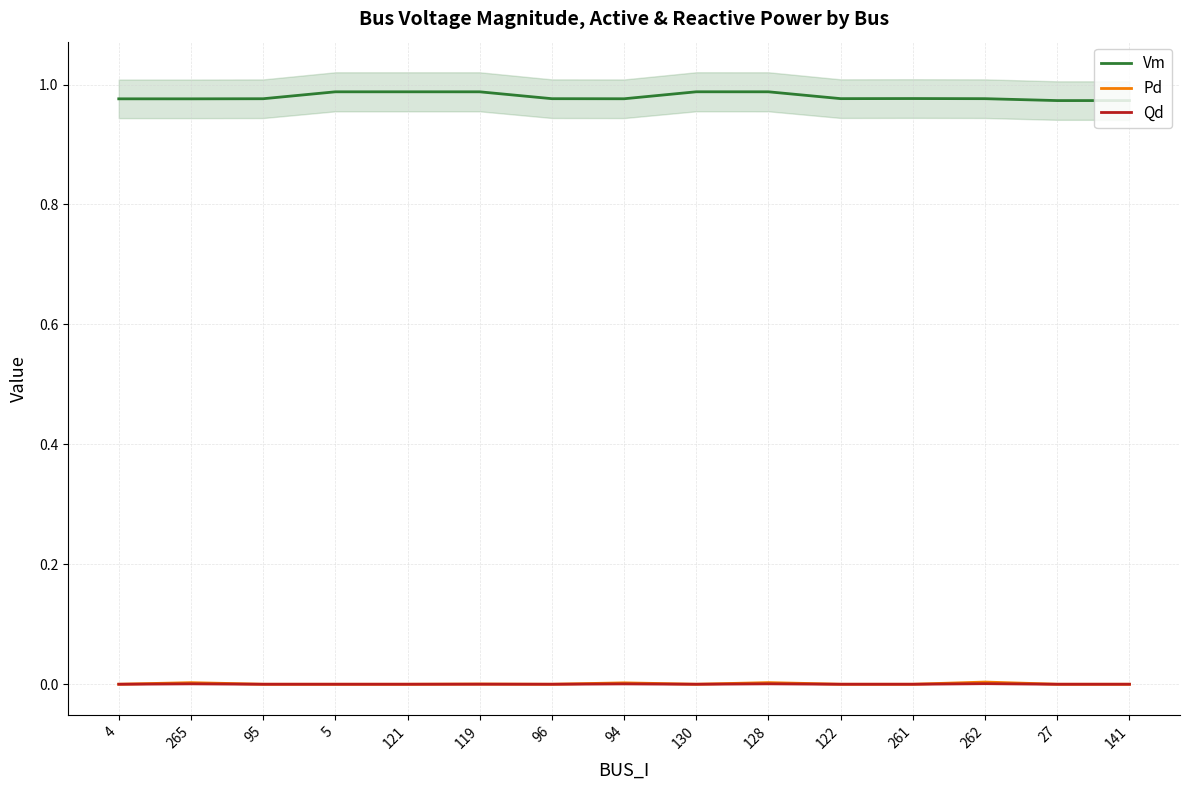

True or false: Qd and Pd cross at least once.

False